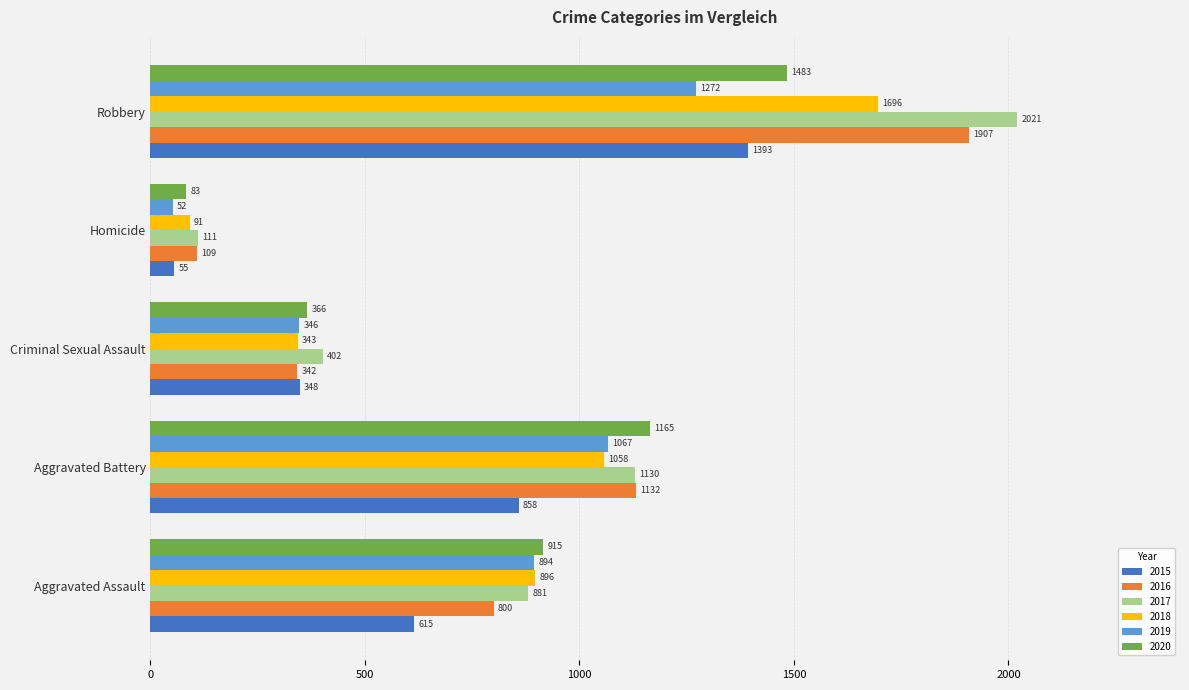

What is the spread (max minus min) of values at Aggravated Assault?

300